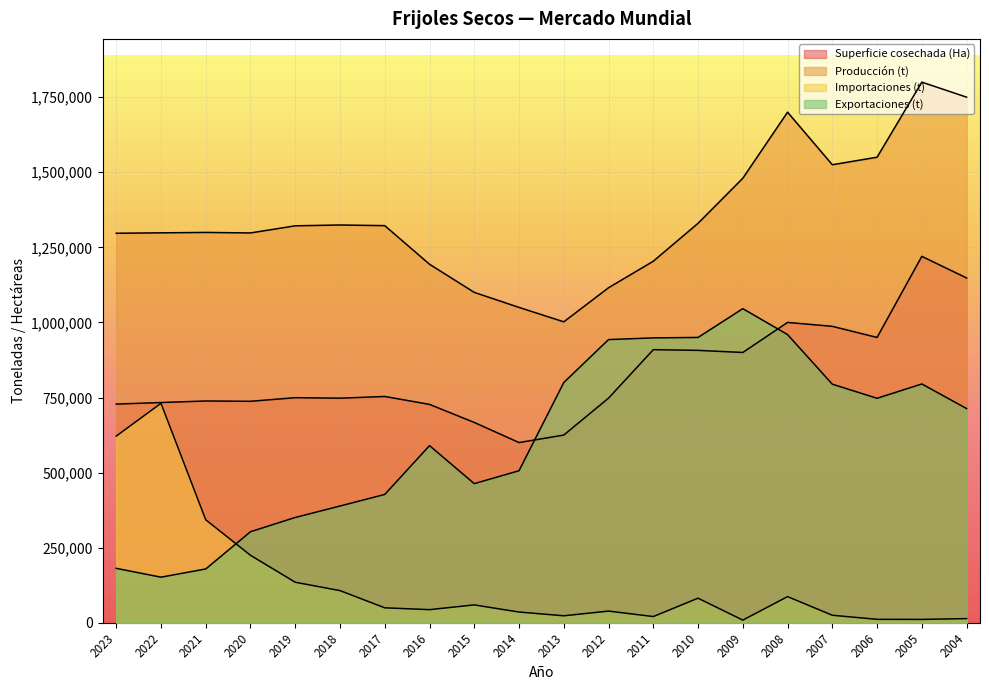

Where does the Exportaciones (t) series first go above 713281?

2013